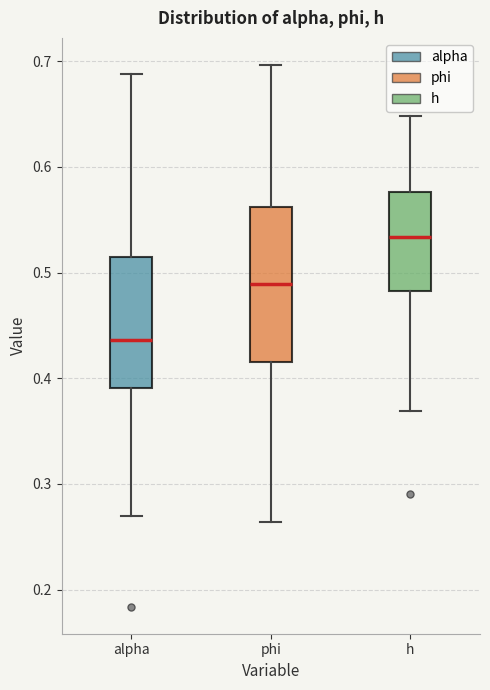

Reading left to right, transcribe this box plot: for each box, give where its median line is, the range the box spans, and where its two whiskers end, as read against the y-axis. The values are not printed on the chart, so give them approximately, as read against the axis.

alpha: median 0.44, box 0.39 to 0.52, whiskers 0.27 to 0.69
phi: median 0.49, box 0.42 to 0.56, whiskers 0.26 to 0.70
h: median 0.53, box 0.48 to 0.58, whiskers 0.37 to 0.65